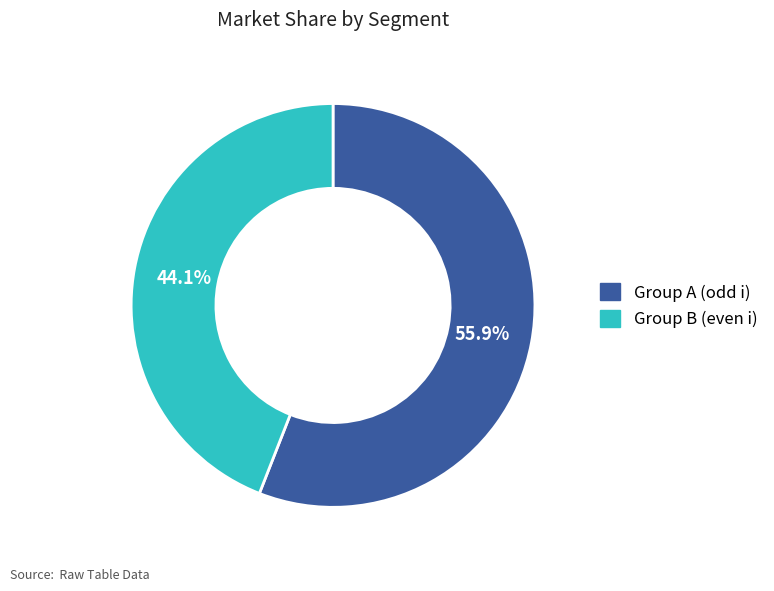

Does any single category account for the majority?

Yes